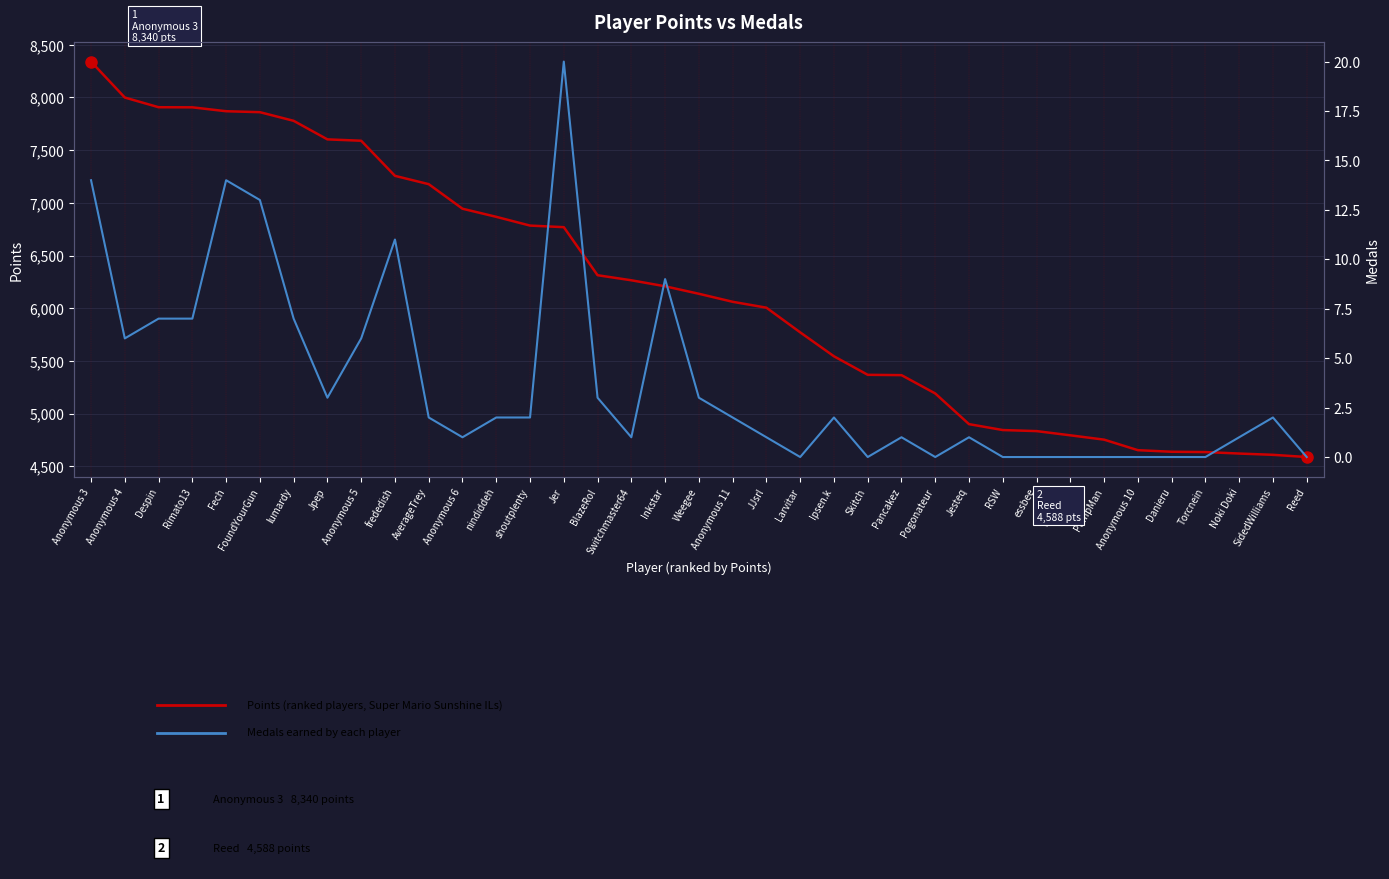

At which category is the sum across all series the highest?

Anonymous 3